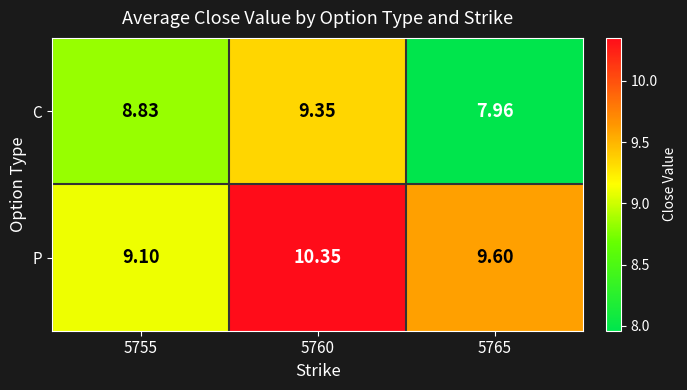

Which series changed the most between 5755 and 5760?

P